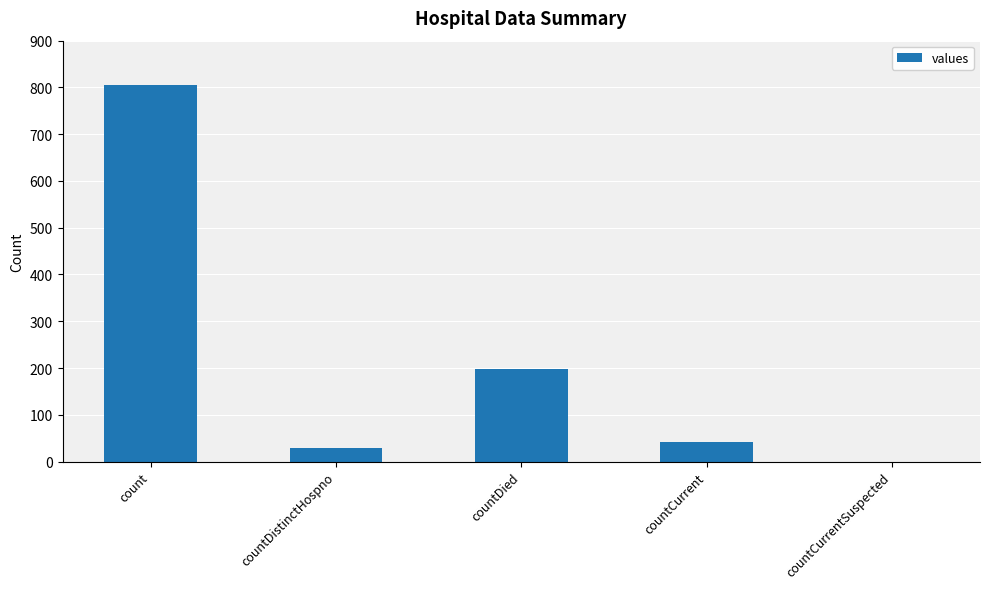

What is the change in value from countCurrent to countCurrentSuspected?

-41